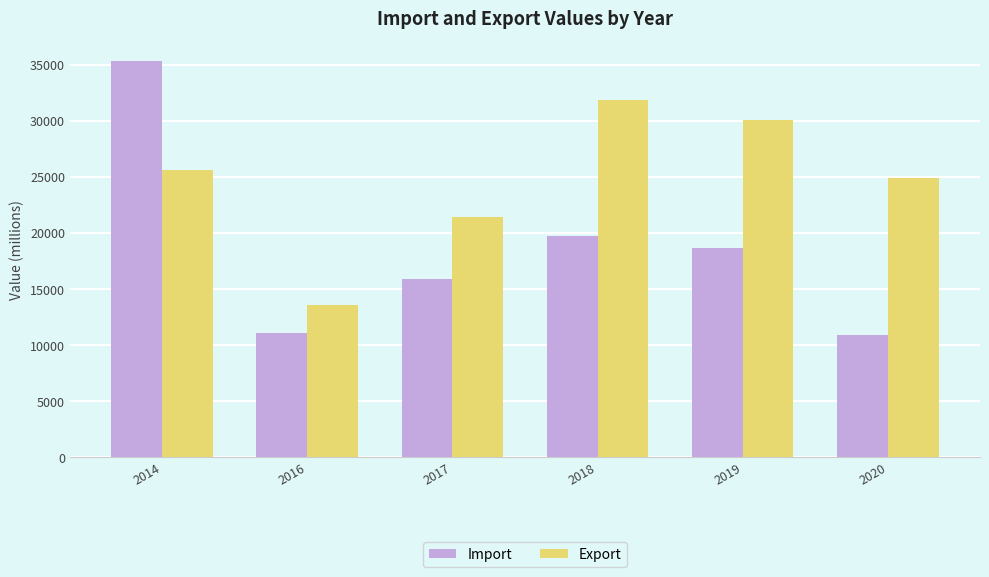

Does the chart contain any negative values?

No